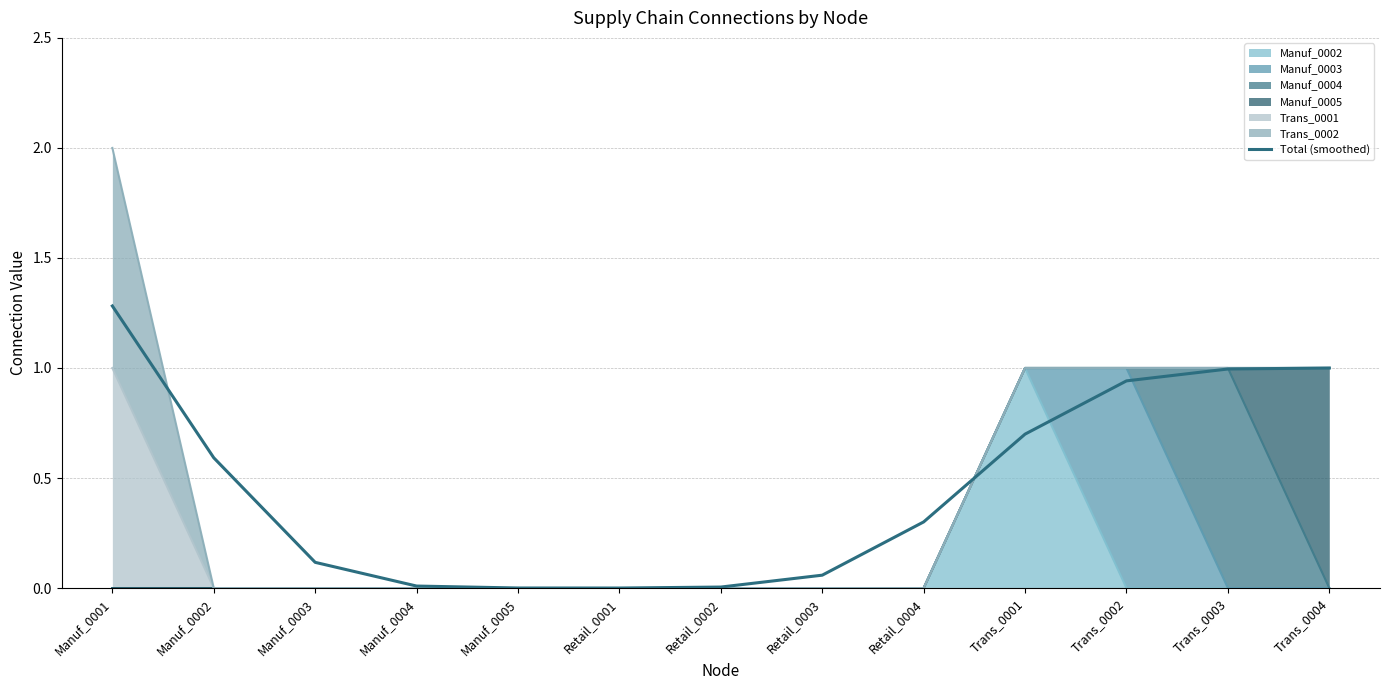

Reading left to right, extract all data points from this chart.

1.3	0.6	0.1	0.0	0.0	0.0	0.0	0.1	0.3	0.7	0.9	1.0	1.0